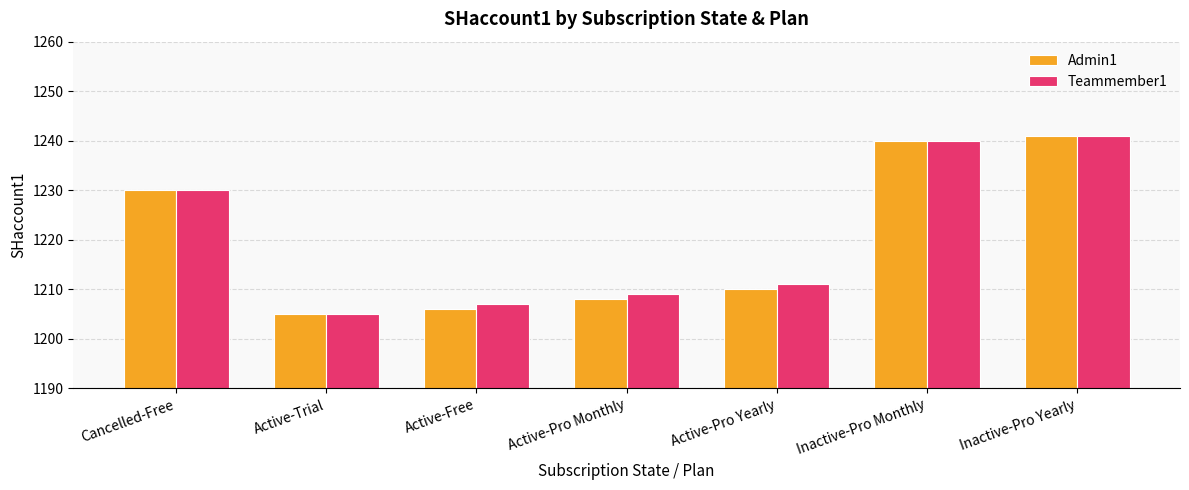

The Teammember1 series shows 1207 at Active-Free. True or false?

True